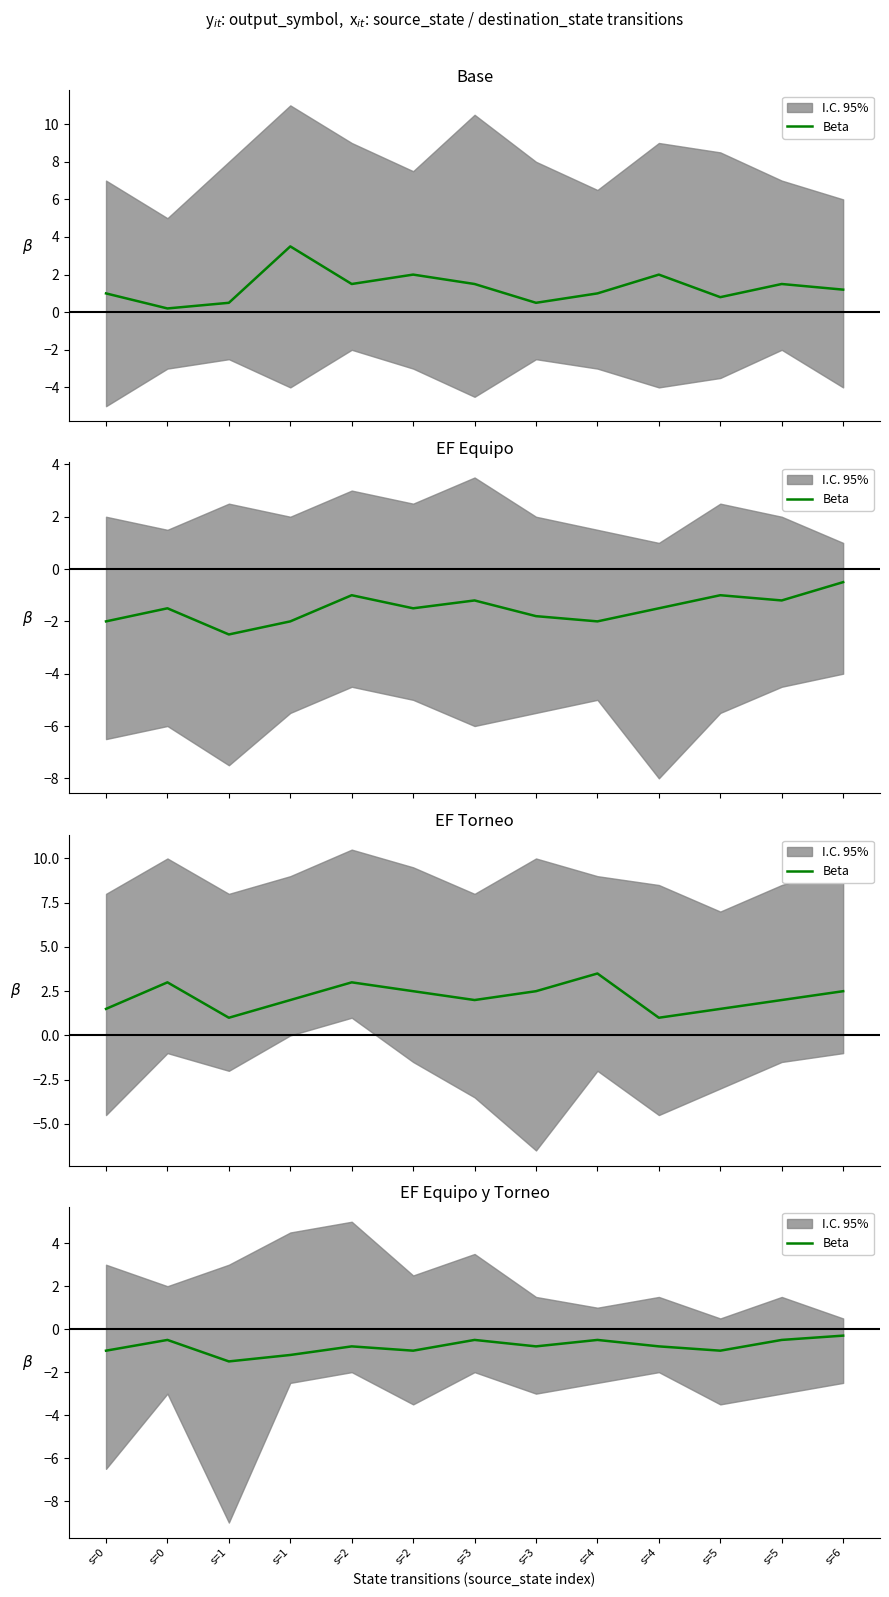

Is it true that the value at s=4 is -0.7?

False